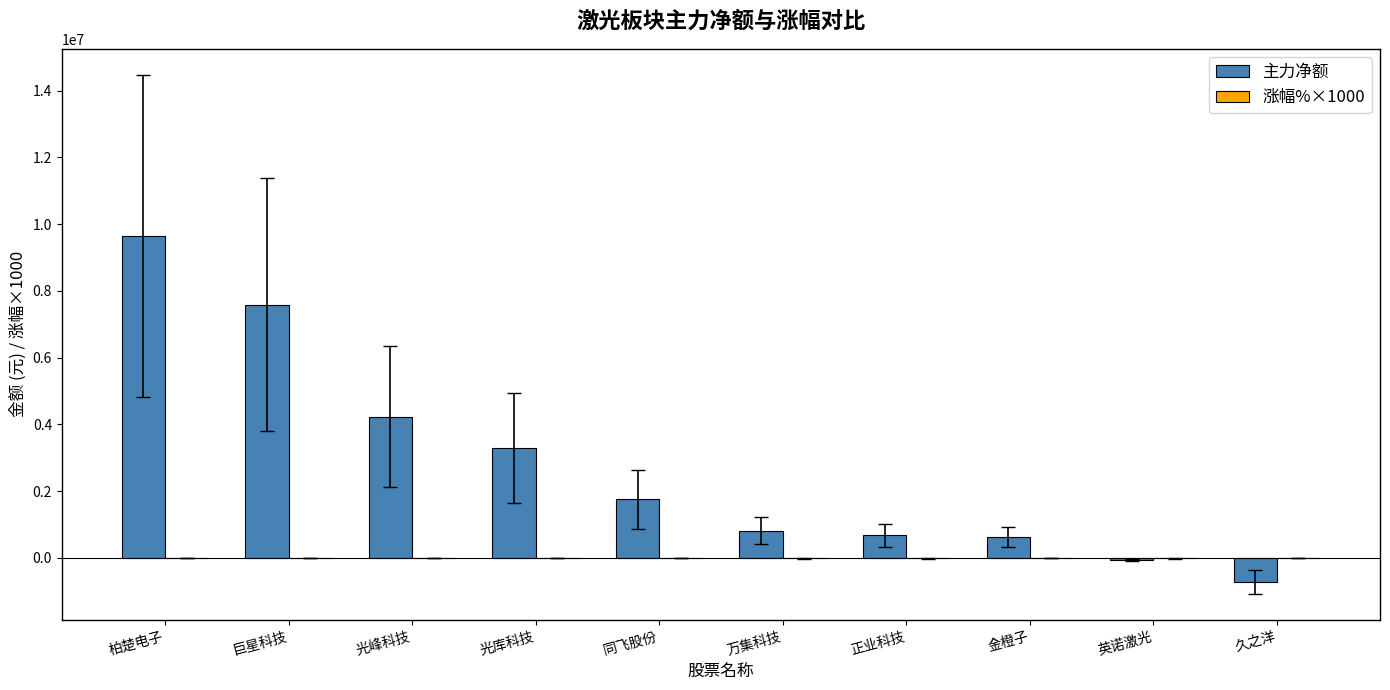

At which label is 主力净额 closest to 4465554?

光峰科技